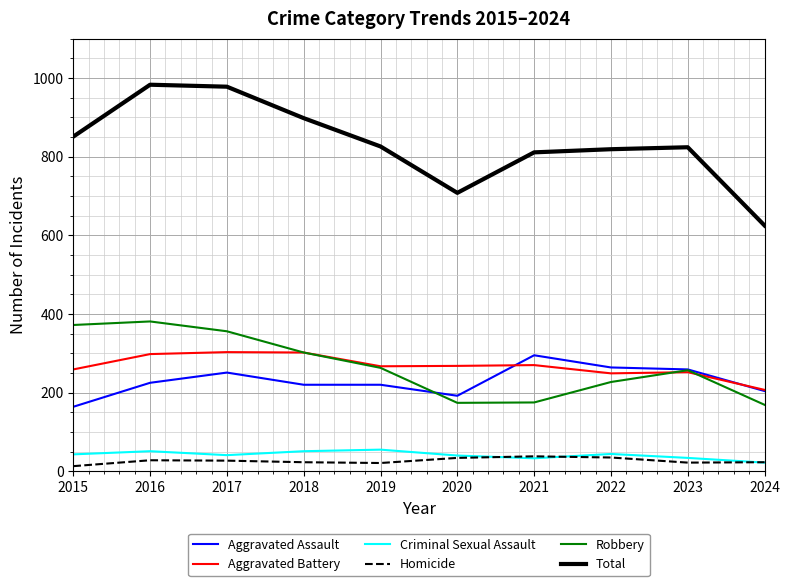

True or false: Aggravated Assault has a value of 192 at 2020.

True